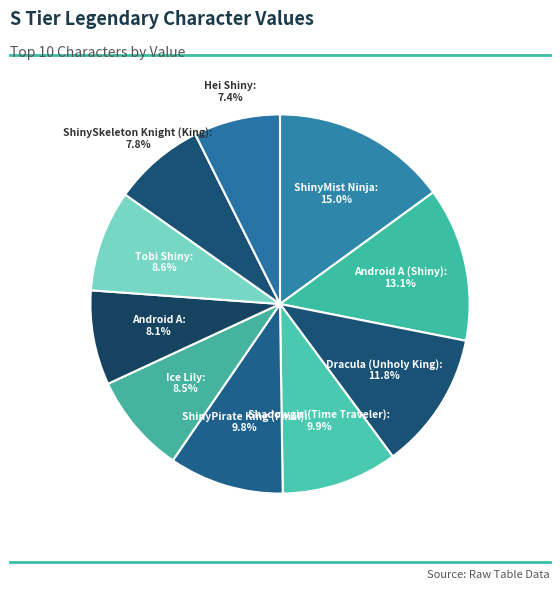

What is the largest slice in the pie chart?

ShinyMist Ninja